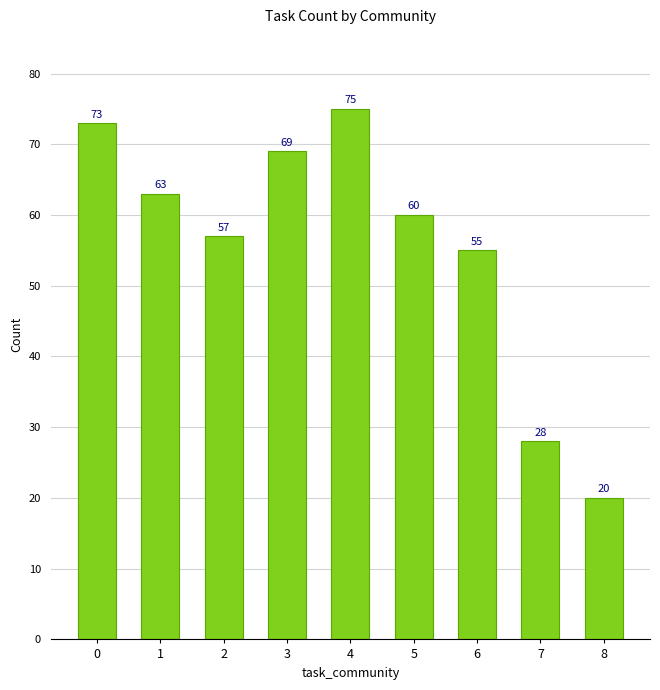

What is the difference between the second highest and second lowest values?

45